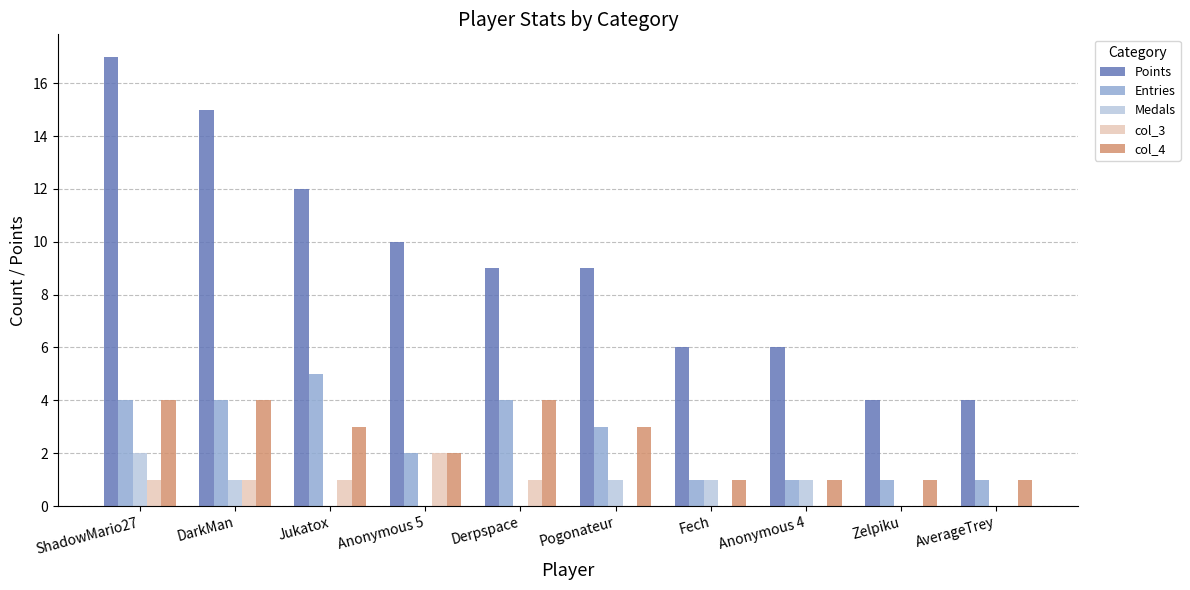

What is the maximum value shown in the chart?

17